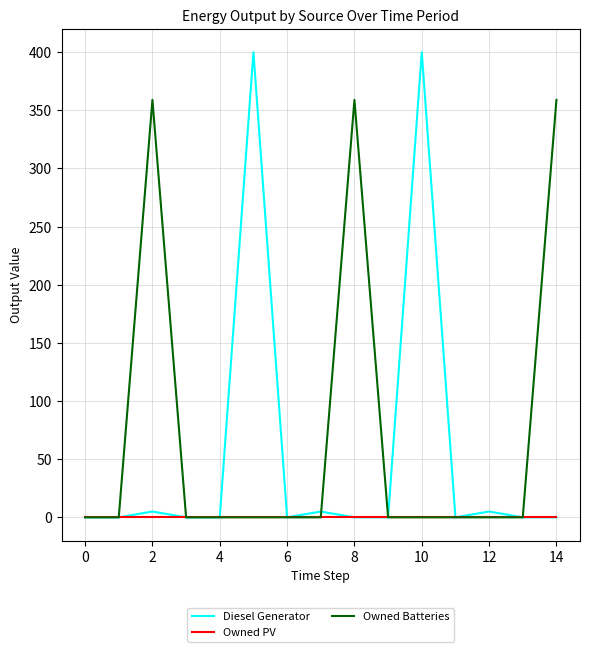

Which series has the largest range (max minus min)?

Diesel Generator